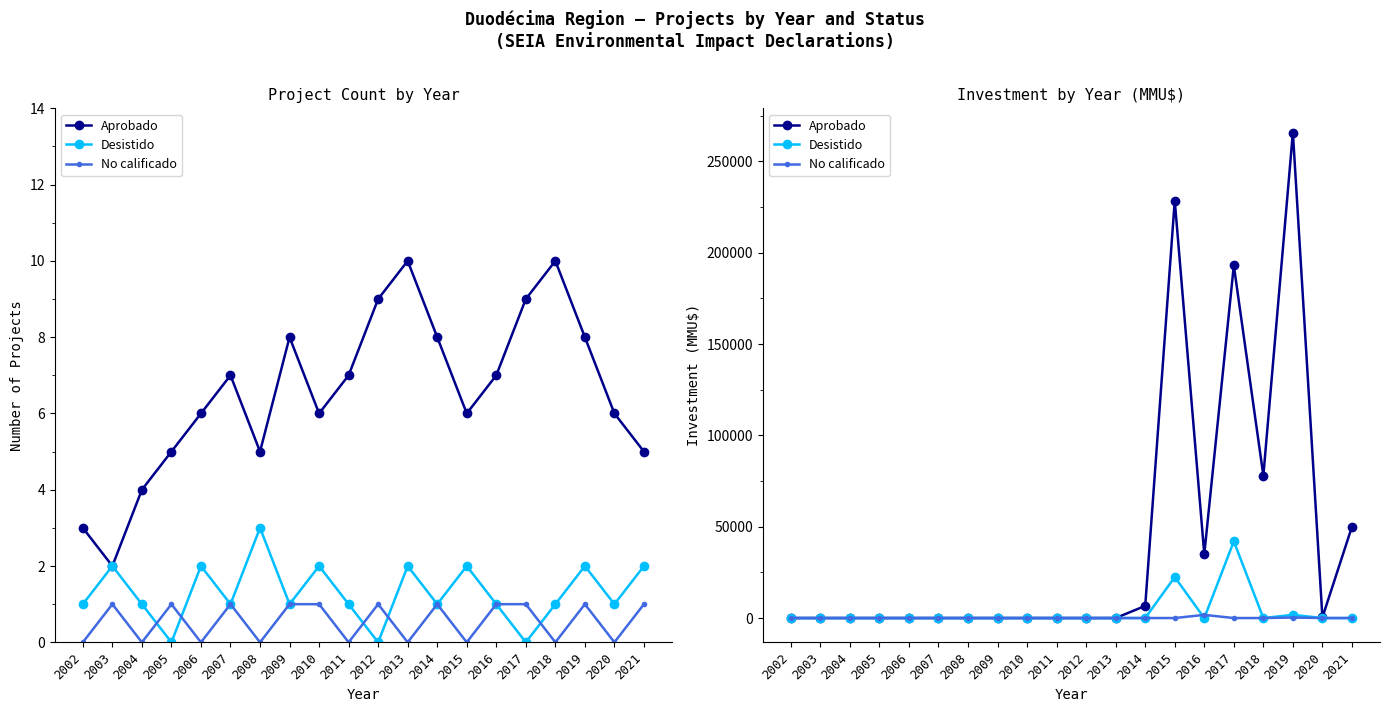

Rank the series by their maximum value, from lowest to highest.

No calificado, Desistido, Aprobado